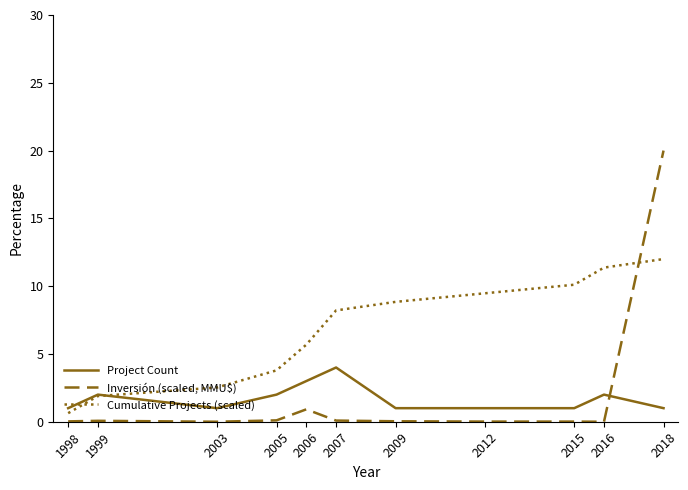

What is the average value of the Inversión (scaled, MMU$) series?

1.9